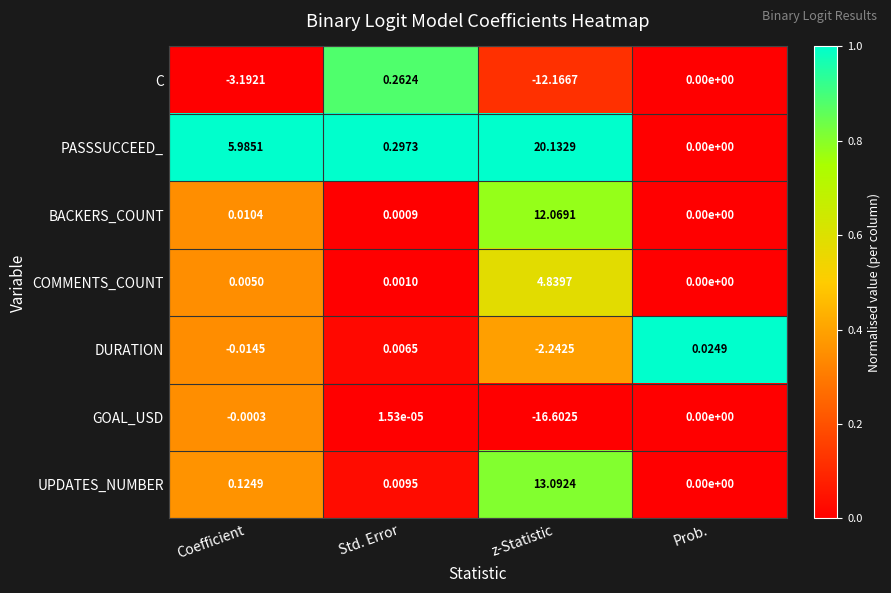

Where is UPDATES_NUMBER nearest to the value 6?

Coefficient